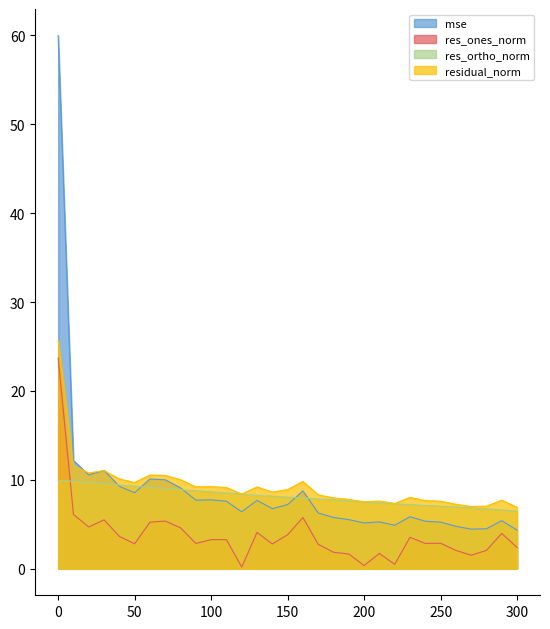

What is the maximum value shown in the chart?

60.0